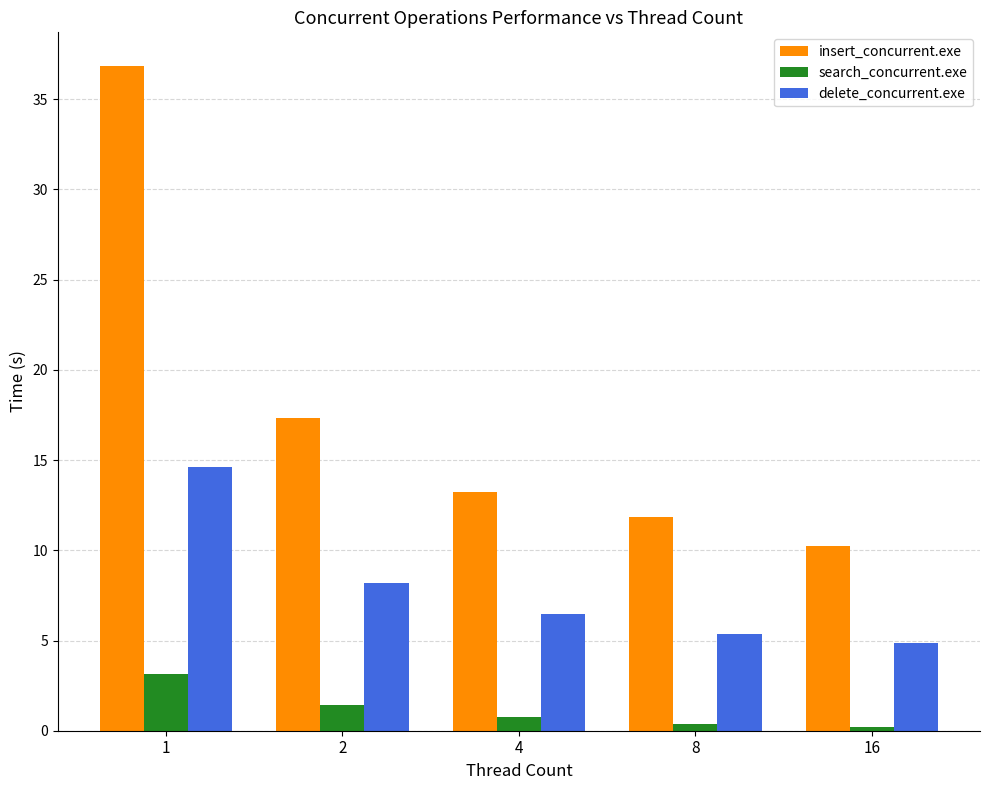

What is the maximum value shown in the chart?

36.9